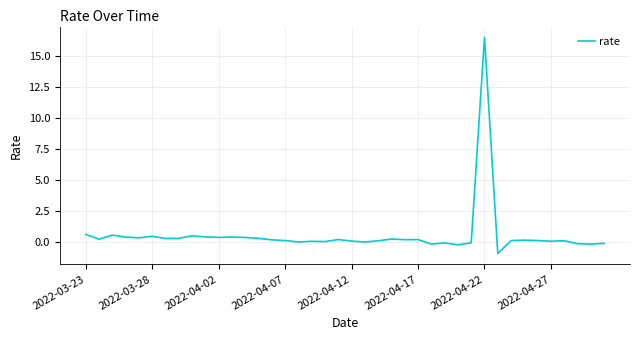

What is the difference between the maximum and minimum values?

17.4